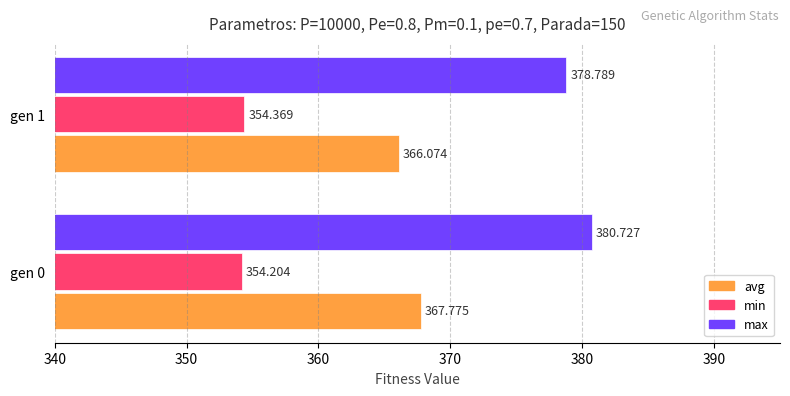

Rank the categories by avg value from lowest to highest.

gen 1, gen 0